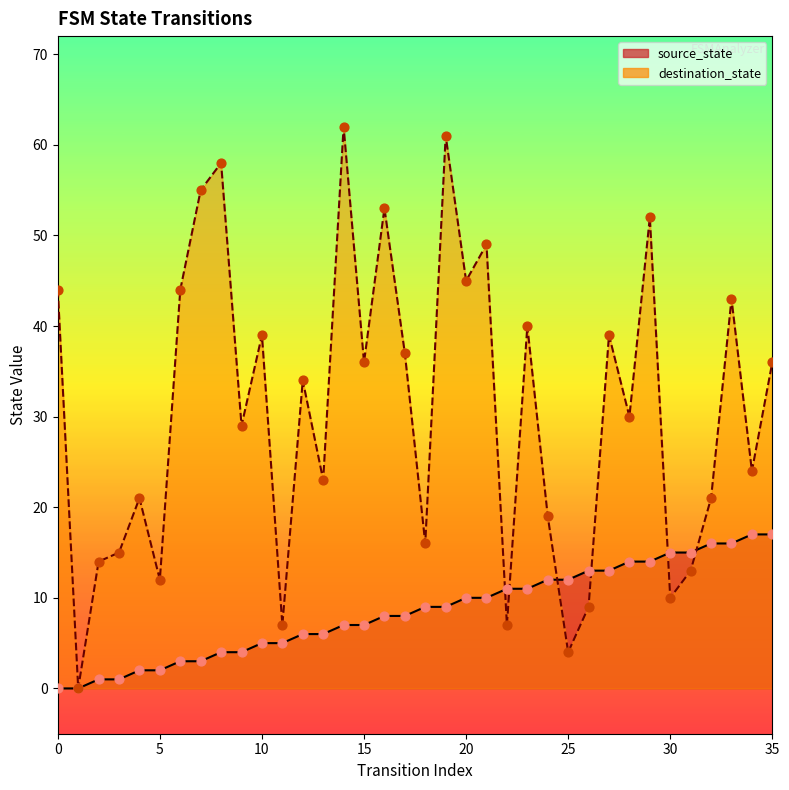

At which category is the sum across all series the highest?

19